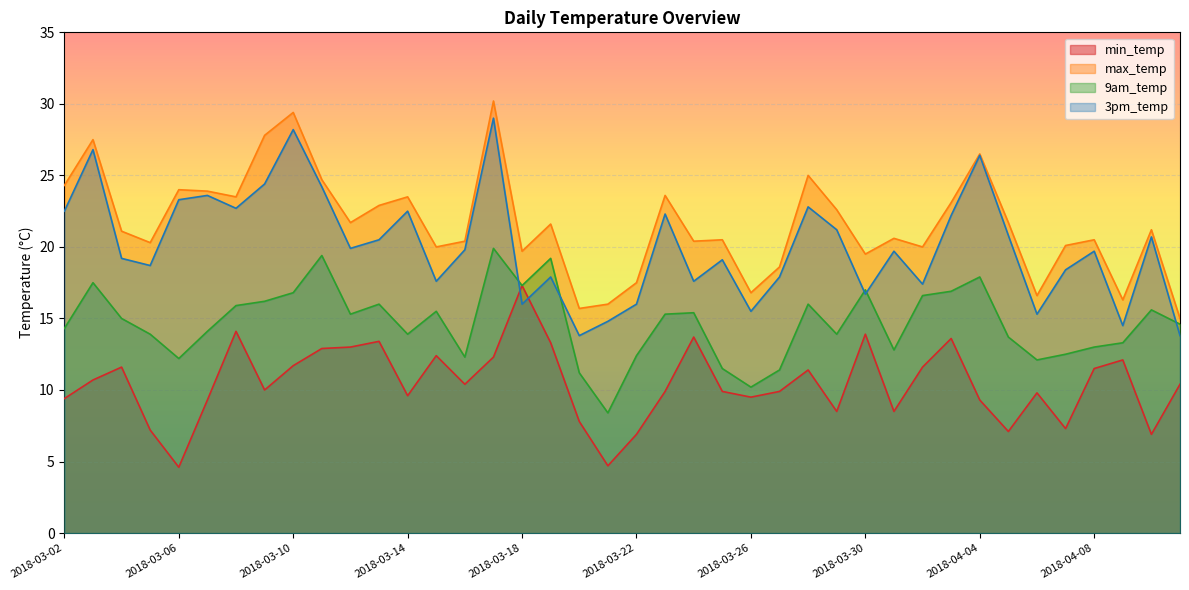

Reading left to right, transcribe all the data shown in this chart.

min_temp: 9.4	10.7	11.6	7.2	4.6	9.3	14.1	10.0	11.7	12.9	13.0	13.4	9.6	12.4	10.4	12.3	17.3	13.3	7.8	4.7	6.9	9.9	13.7	9.9	9.5	9.9	11.4	8.5	13.9	8.5	11.6	13.6	9.3	7.1	9.8	7.3	11.5	12.1	6.9	10.4
max_temp: 24.3	27.5	21.1	20.3	24.0	23.9	23.5	27.8	29.4	24.7	21.7	22.9	23.5	20.0	20.4	30.2	19.7	21.6	15.7	16.0	17.5	23.6	20.4	20.5	16.8	18.6	25.0	22.6	19.5	20.6	20.0	23.1	26.5	21.7	16.6	20.1	20.5	16.3	21.2	15.0
9am_temp: 14.3	17.5	15.0	13.9	12.2	14.1	15.9	16.2	16.8	19.4	15.3	16.0	13.9	15.5	12.3	19.9	17.3	19.2	11.2	8.4	12.4	15.3	15.4	11.5	10.2	11.4	16.0	13.9	17.0	12.8	16.6	16.9	17.9	13.7	12.1	12.5	13.0	13.3	15.6	14.6
3pm_temp: 22.5	26.8	19.2	18.7	23.3	23.6	22.7	24.4	28.2	24.2	19.9	20.5	22.5	17.6	19.8	29.0	16.0	17.9	13.8	14.8	16.0	22.3	17.6	19.1	15.5	17.9	22.8	21.2	16.7	19.7	17.4	22.2	26.4	20.8	15.3	18.4	19.7	14.5	20.7	13.8